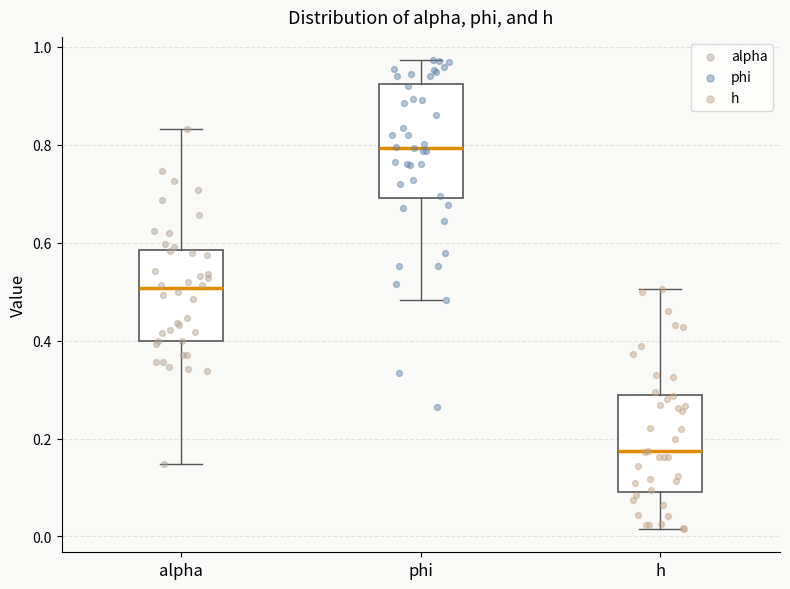

Reading left to right, transcribe this box plot: for each box, give where its median line is, the range the box spans, and where its two whiskers end, as read against the y-axis. The values are not printed on the chart, so give them approximately, as read against the axis.

alpha: median 0.50, box 0.40 to 0.58, whiskers 0.14 to 0.84
phi: median 0.80, box 0.70 to 0.92, whiskers 0.48 to 0.98
h: median 0.18, box 0.10 to 0.28, whiskers 0.02 to 0.50